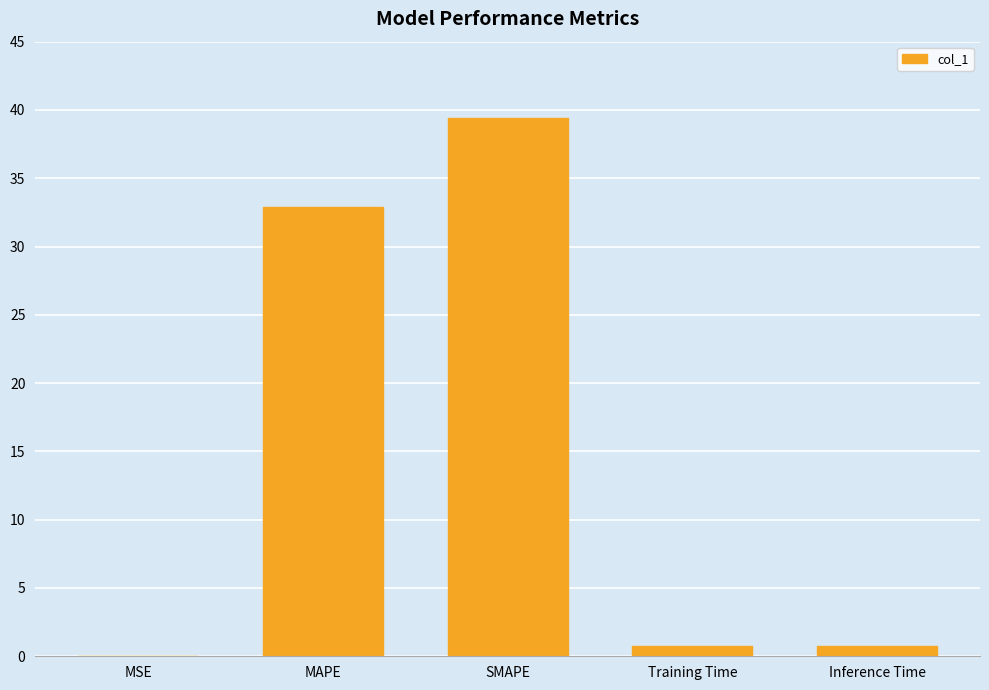

The chart shows a value of 32.9 at MAPE. True or false?

True